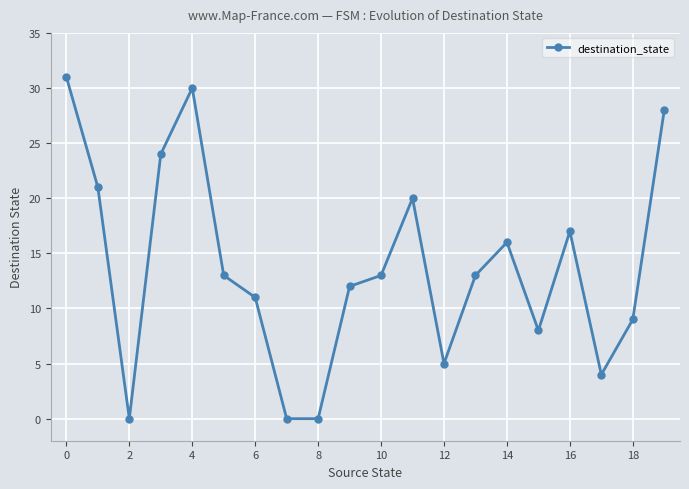

Reading left to right, transcribe all the data shown in this chart.

31	21	0	24	30	13	11	0	0	12	13	20	5	13	16	8	17	4	9	28